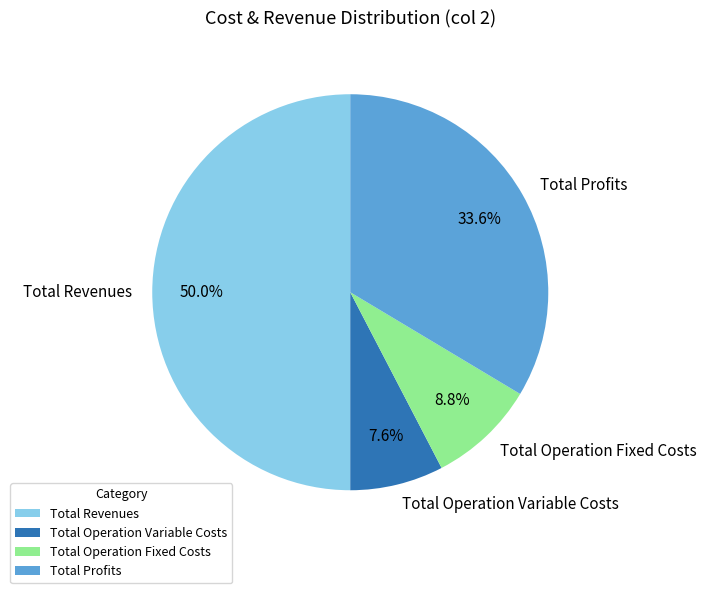

To the nearest percent, what percentage of the pie is Total Operation Fixed Costs?

9%